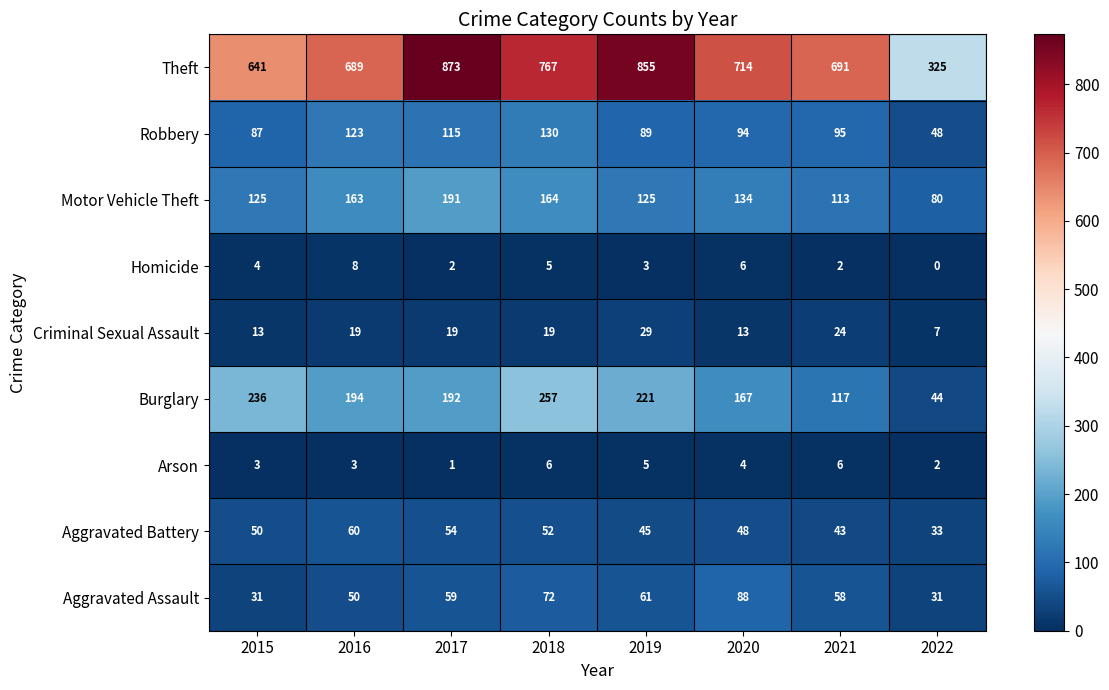

What is the spread (max minus min) of values at 2021?

689